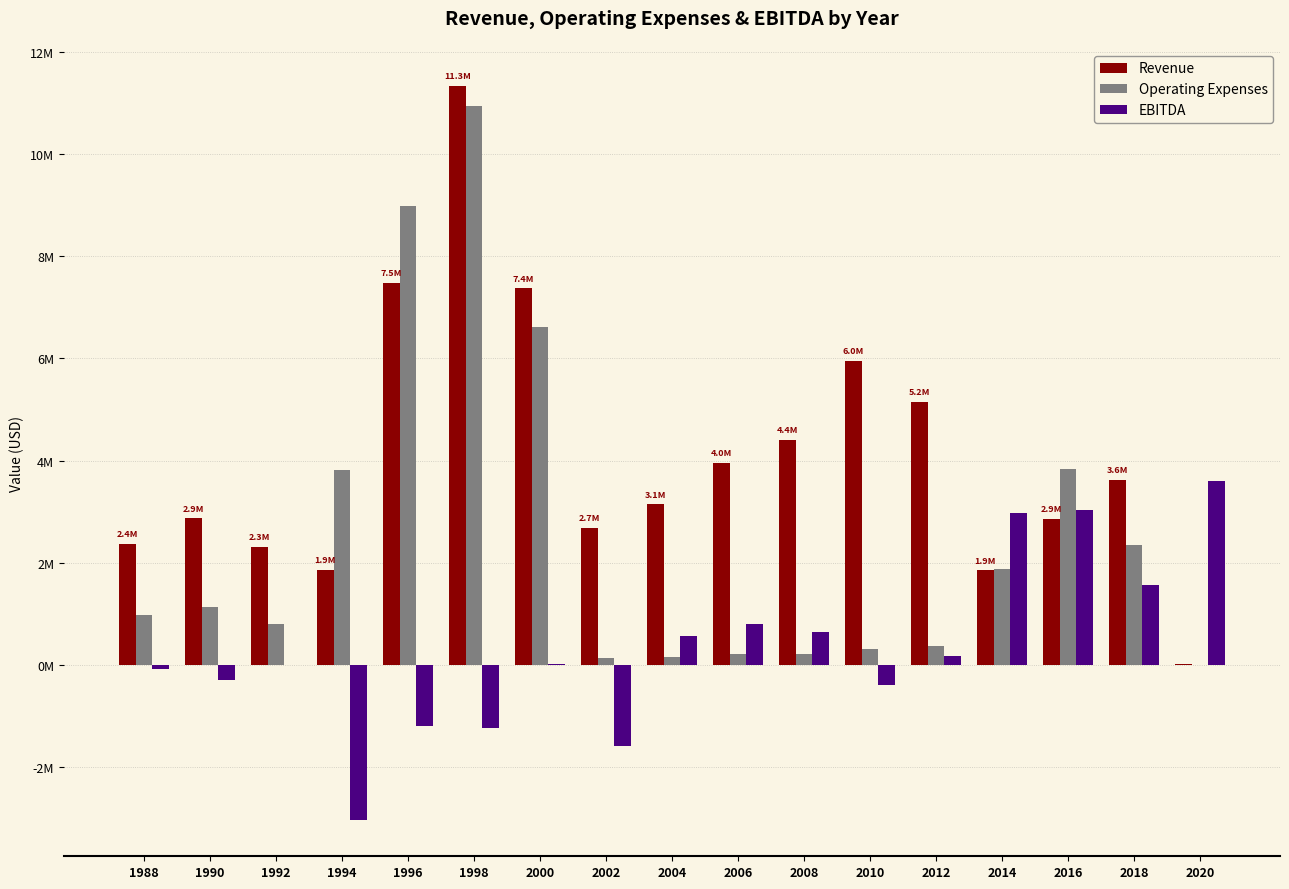

Is it true that EBITDA equals 213058 at 2004?

False